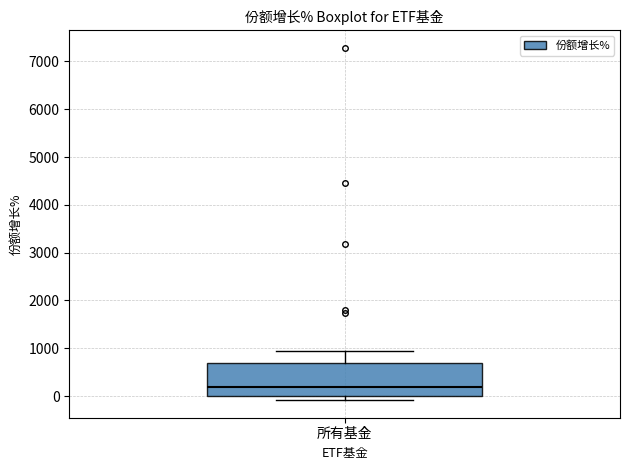

Transcribe this box plot: give where the median line is, the range the box spans, and where the two whiskers end, as read against the y-axis. The values are not printed on the chart, so give them approximately, as read against the axis.

median 200, box 0 to 700, whiskers -100 to 1000